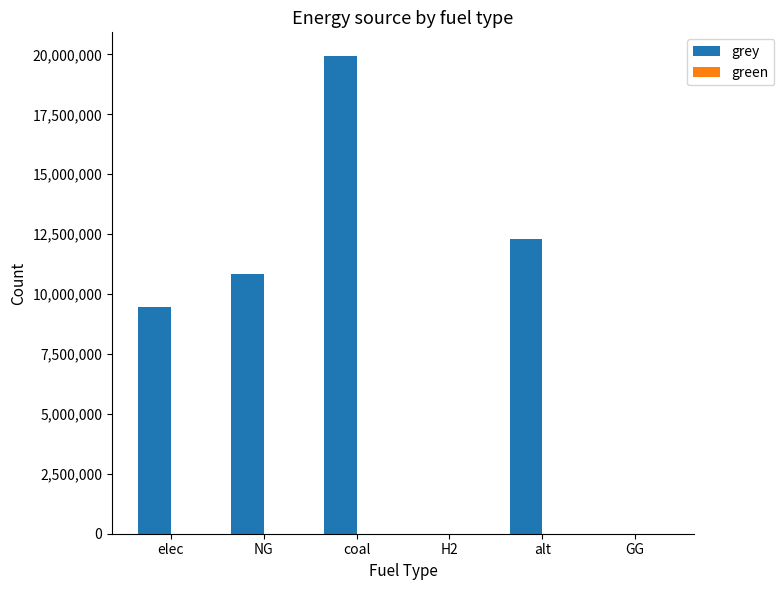

Which has a higher value, H2 or coal?

coal